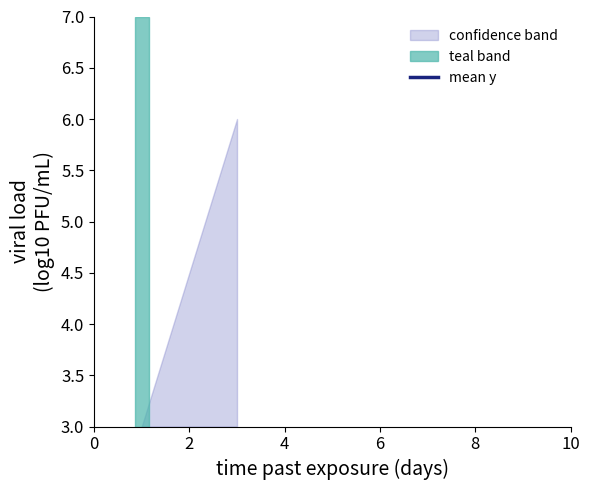

What is the difference between the maximum and minimum values?

3